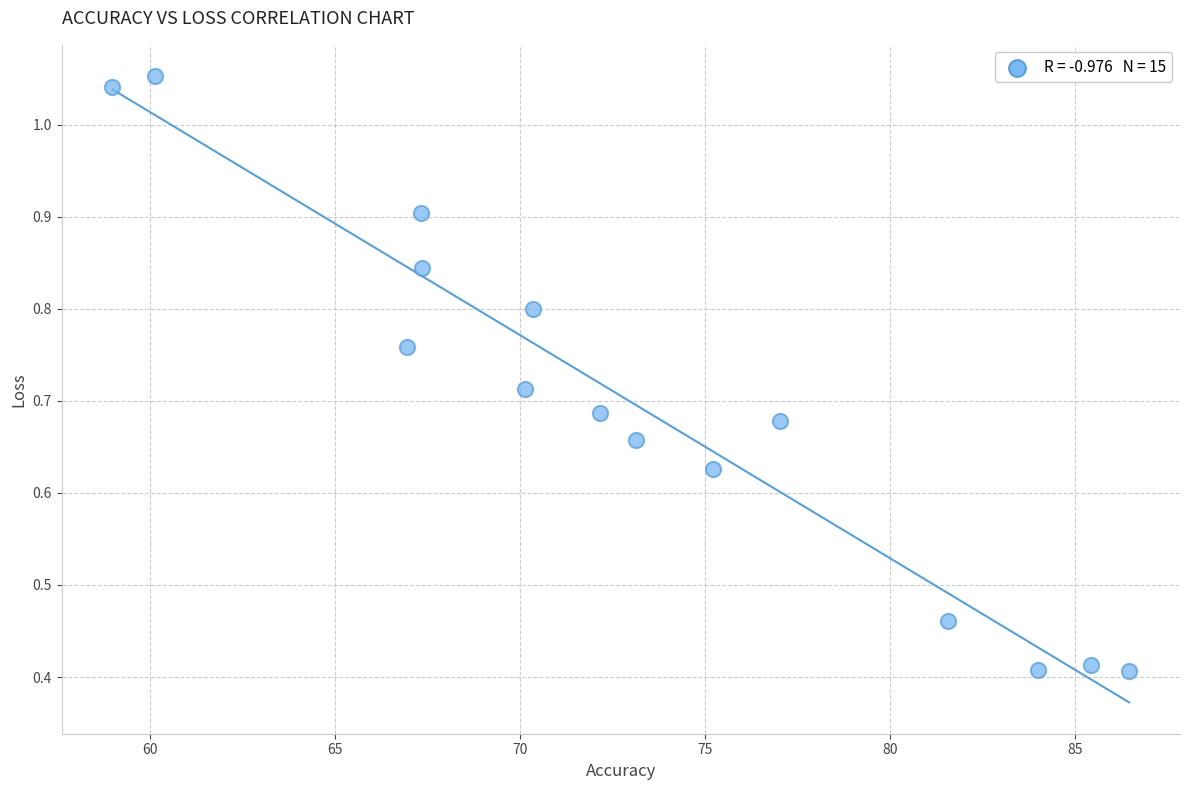

What is the range of X values (max minus min)?

27.5